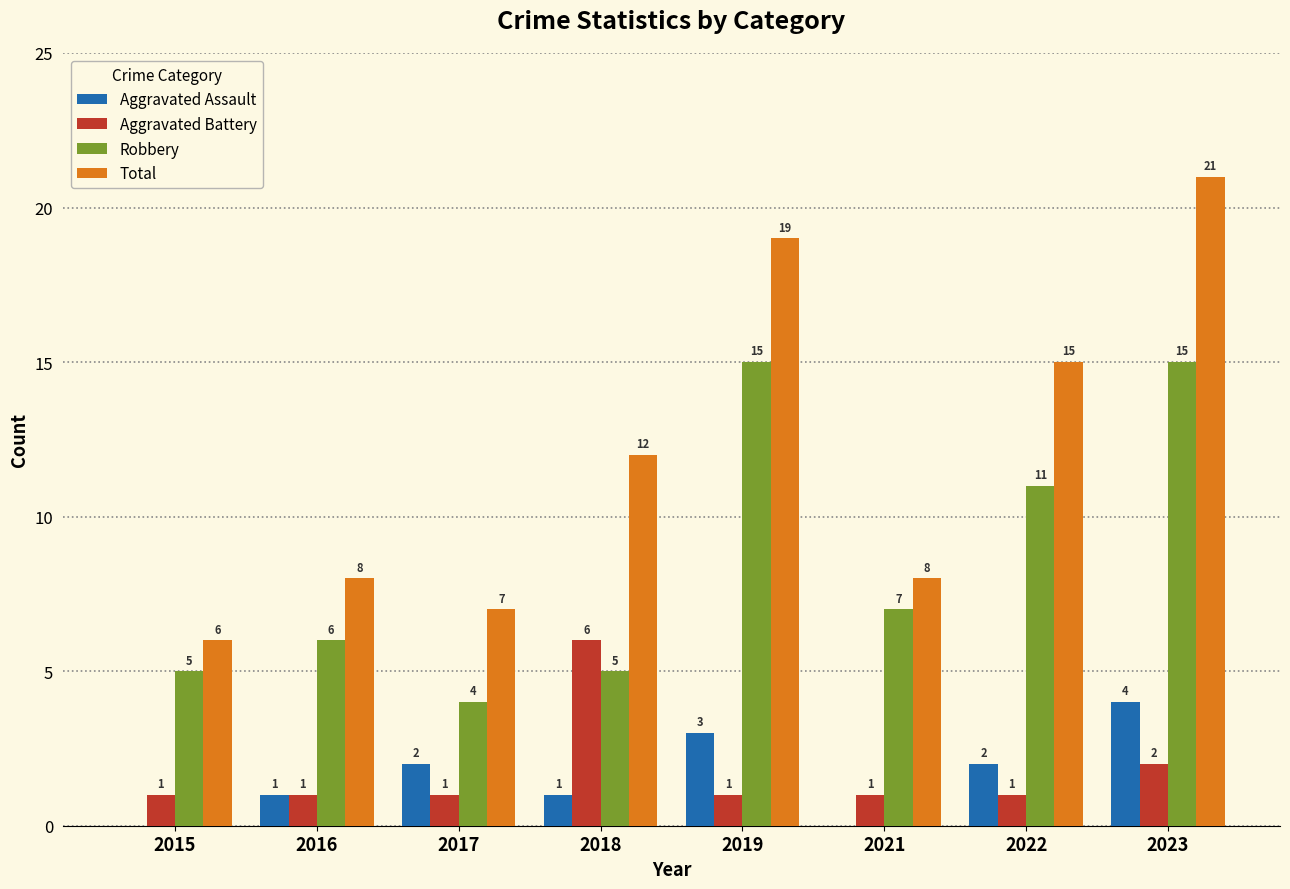

Reading right to left, what are all the values shown in this chart?

Aggravated Assault: 2023=4	2022=2	2021=0	2019=3	2018=1	2017=2	2016=1	2015=0
Aggravated Battery: 2023=2	2022=1	2021=1	2019=1	2018=6	2017=1	2016=1	2015=1
Robbery: 2023=15	2022=11	2021=7	2019=15	2018=5	2017=4	2016=6	2015=5
Total: 2023=21	2022=15	2021=8	2019=19	2018=12	2017=7	2016=8	2015=6